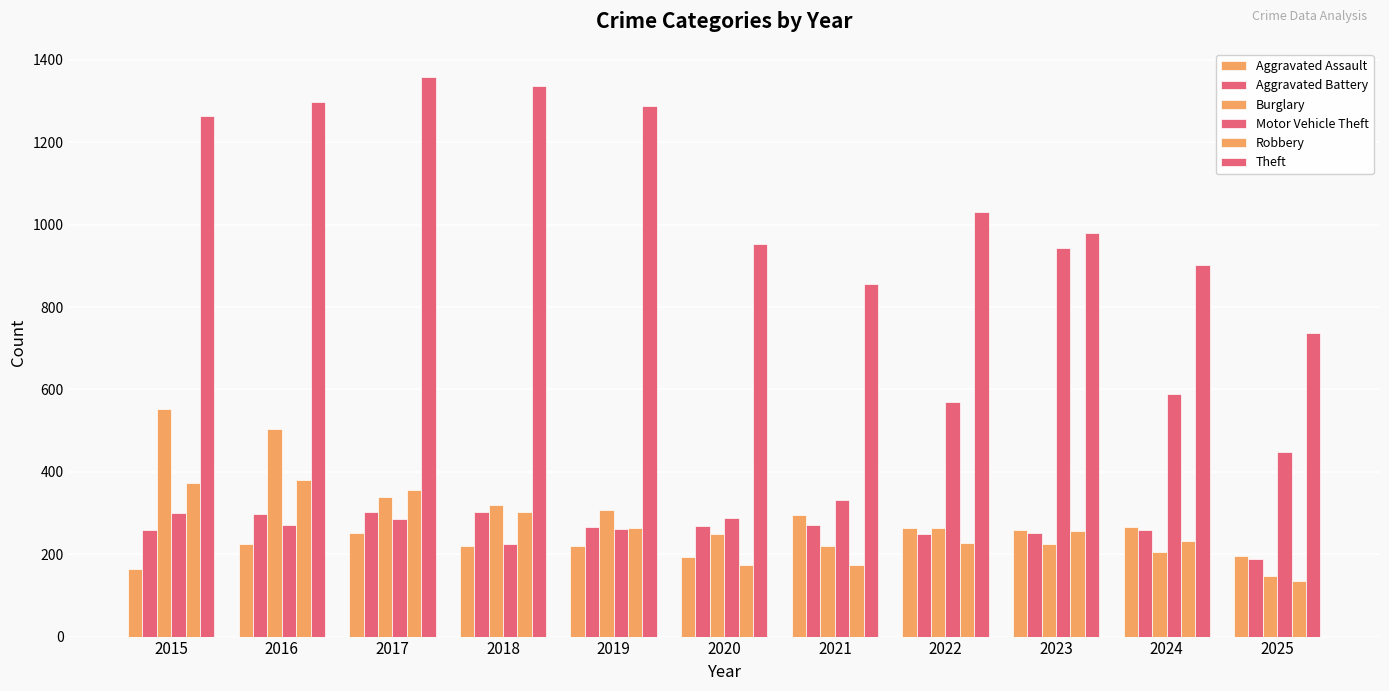

How many distinct data groups are displayed?

6